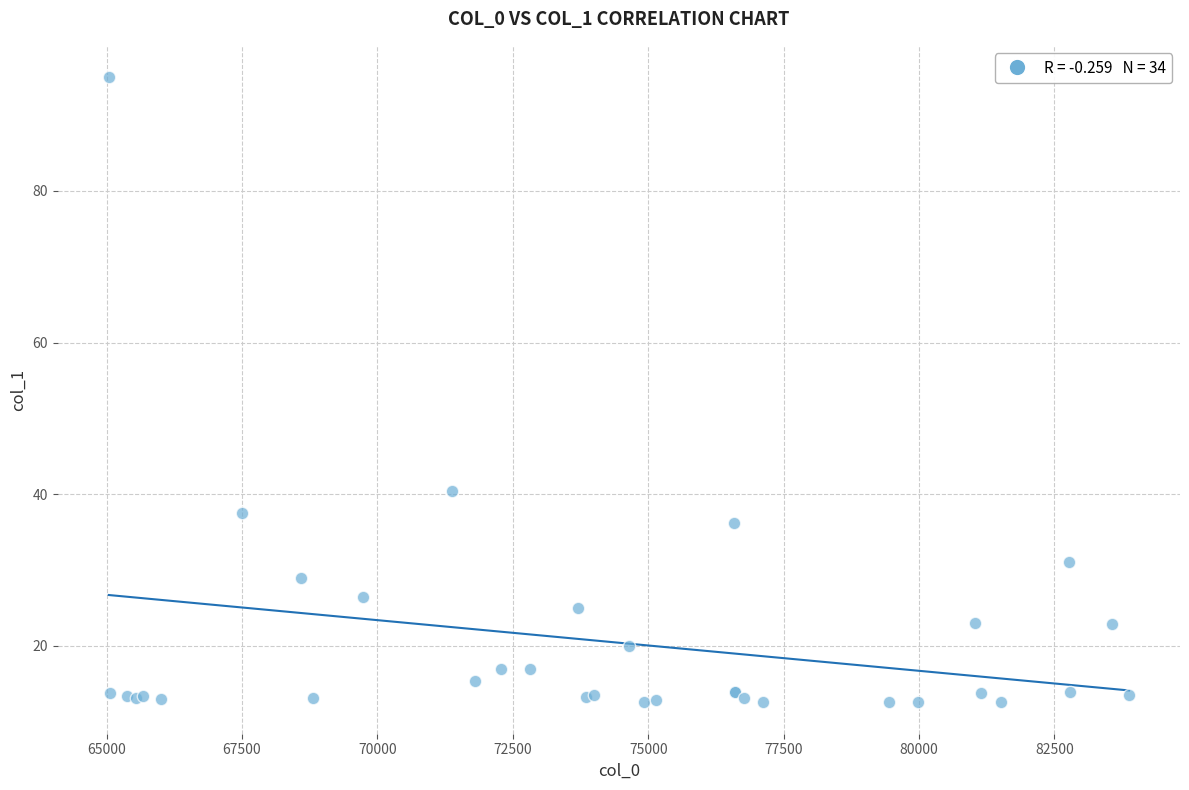

What Y value in the scatter plot is closest to 53?

40.5